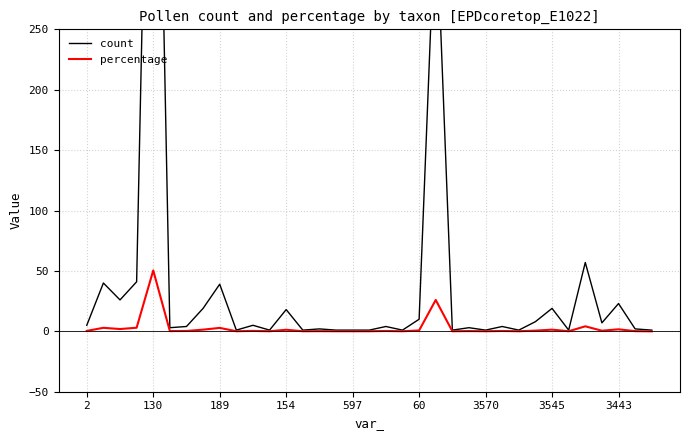

Where does the count series first go above 4?

2